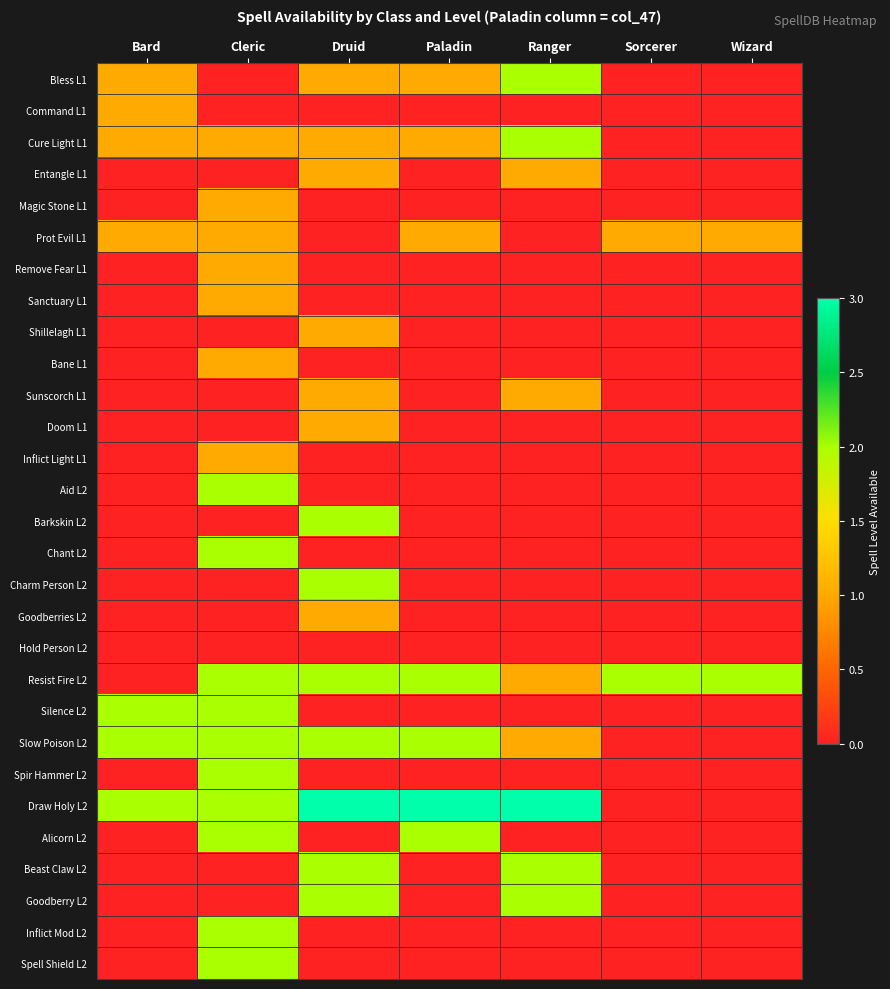

What is the difference between the highest and lowest values at Paladin?

3